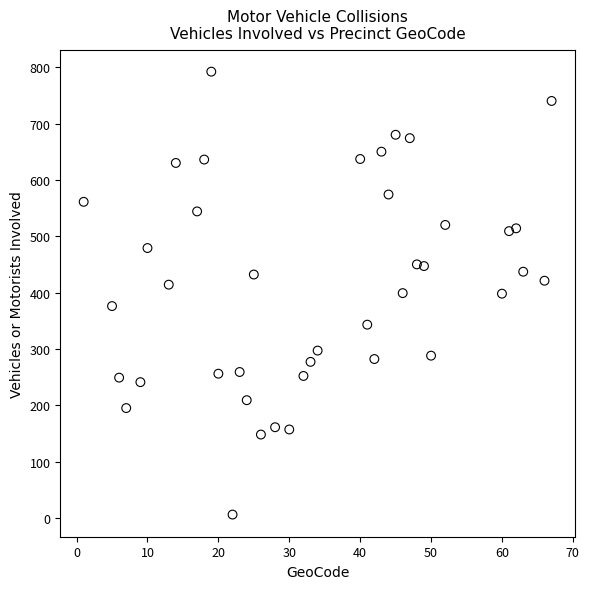

What is the range of X values (max minus min)?

66